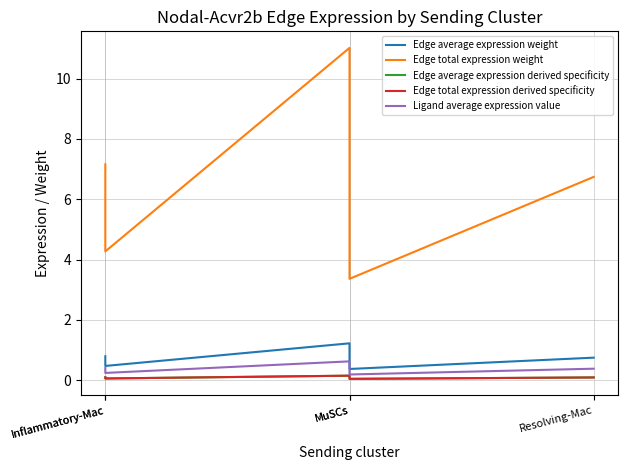

Where is Edge total expression derived specificity nearest to the value 0?

MuSCs